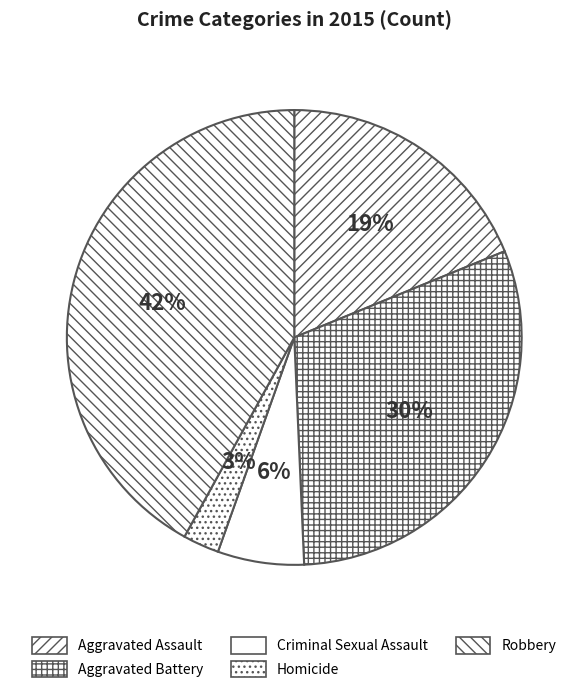

How many slices are in this pie chart?

5